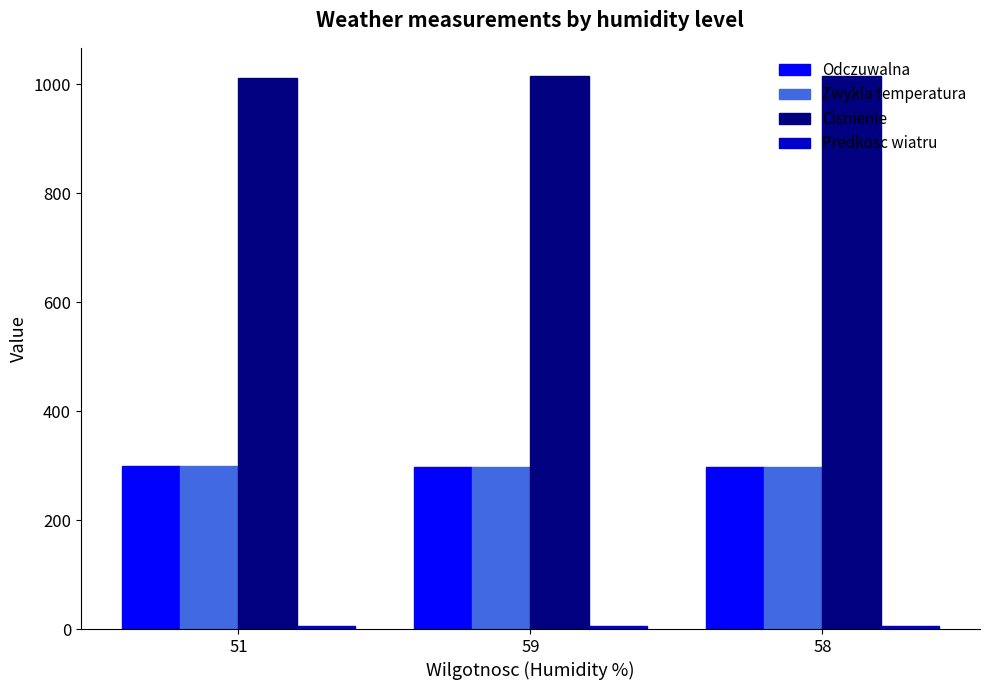

Does the chart contain any negative values?

No